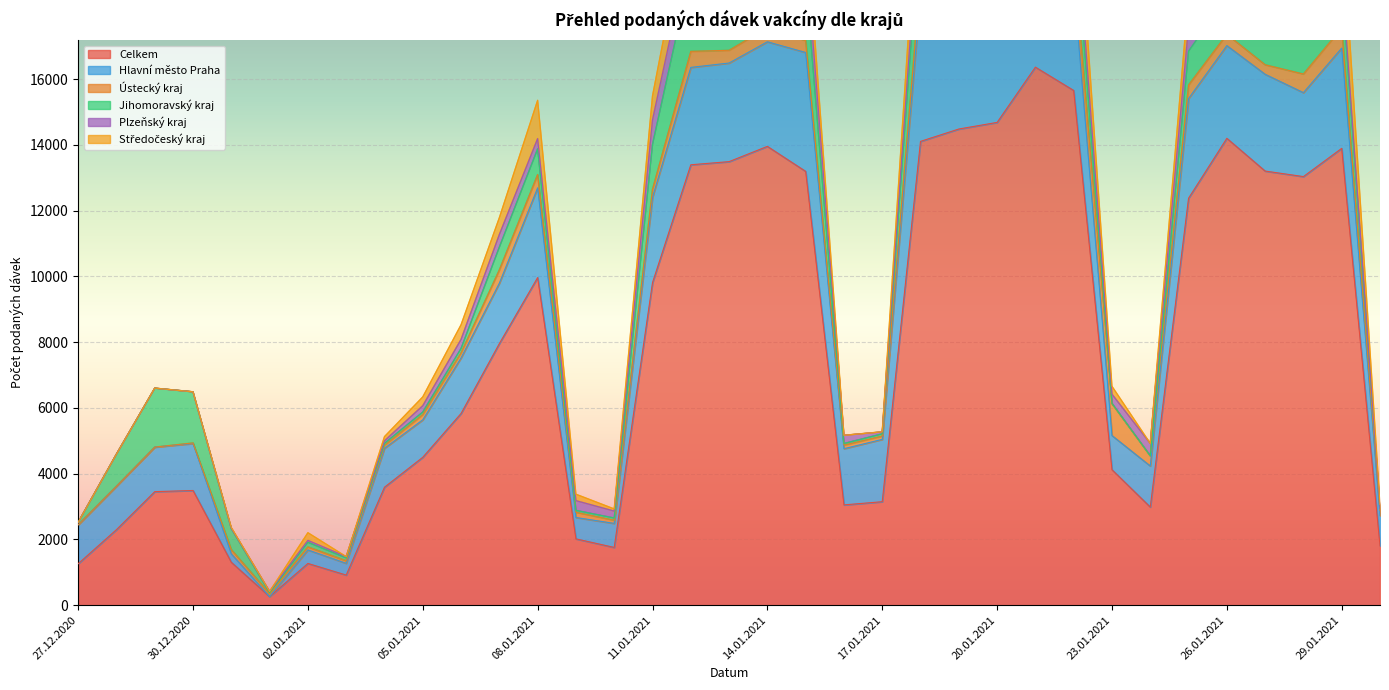

The Středočeský kraj series shows 1333 at 12.01.2021. True or false?

True